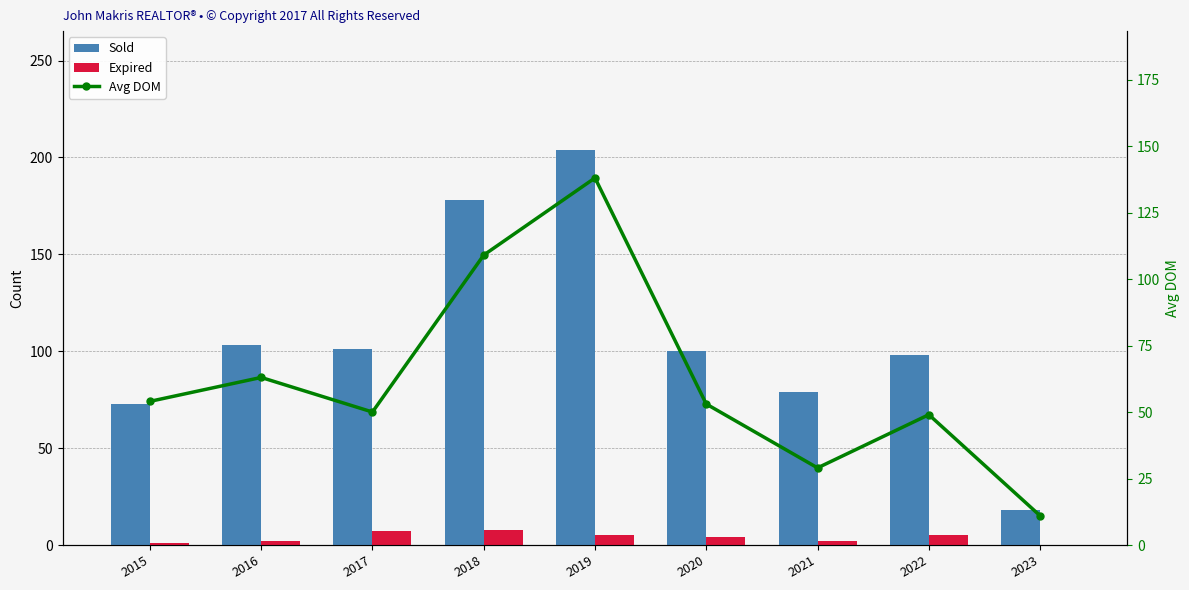

Reading left to right, extract all data points from this chart.

Sold: 2015=73	2016=103	2017=101	2018=178	2019=204	2020=100	2021=79	2022=98	2023=18
Expired: 2015=1	2016=2	2017=7	2018=8	2019=5	2020=4	2021=2	2022=5	2023=0
Avg DOM: 2015=54	2016=63	2017=50	2018=109	2019=138	2020=53	2021=29	2022=49	2023=11